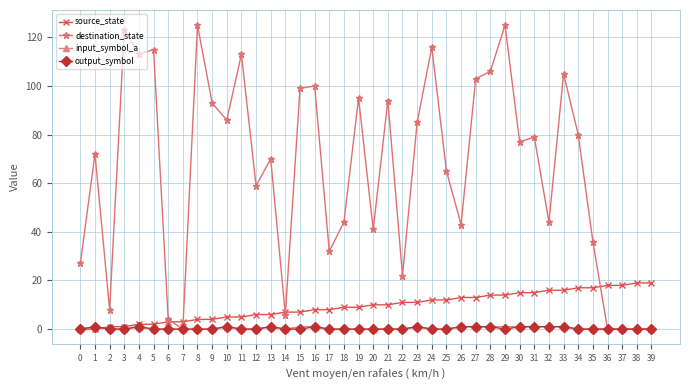

True or false: output_symbol has more than 1 interior local peaks.

True